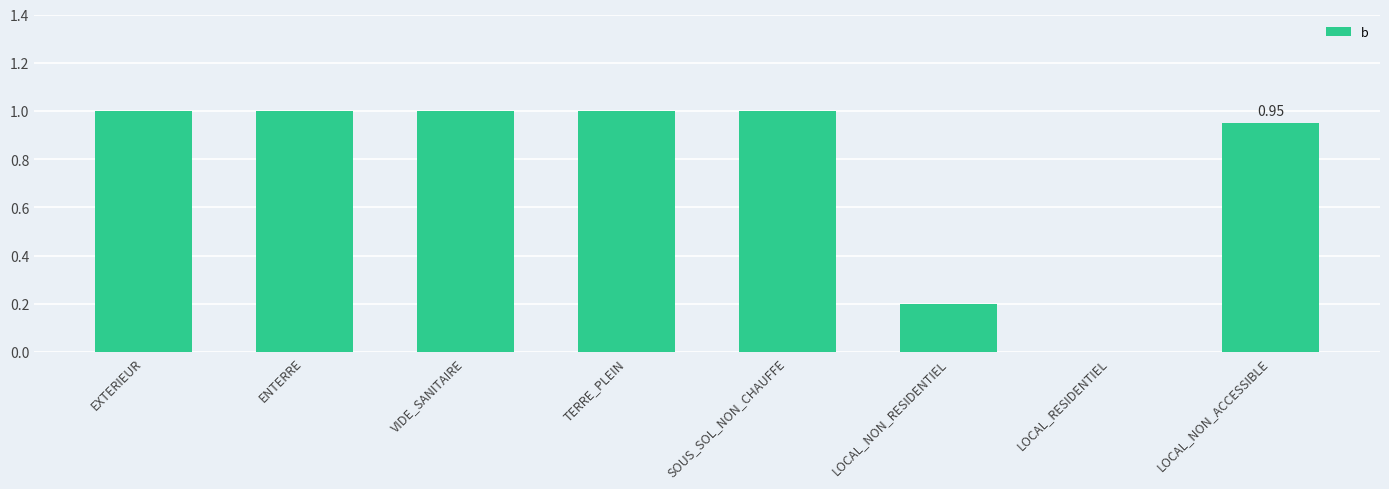

What is the sum of all values?

6.2